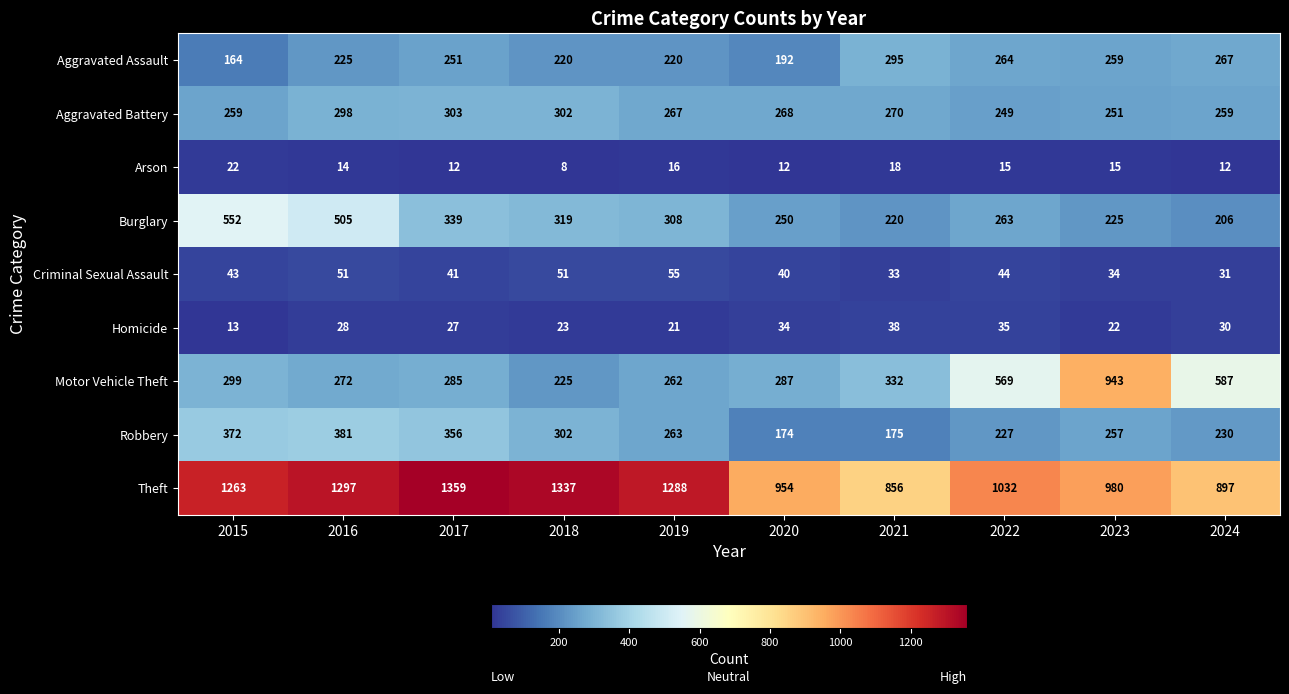

At which label is Criminal Sexual Assault closest to 43?

2015